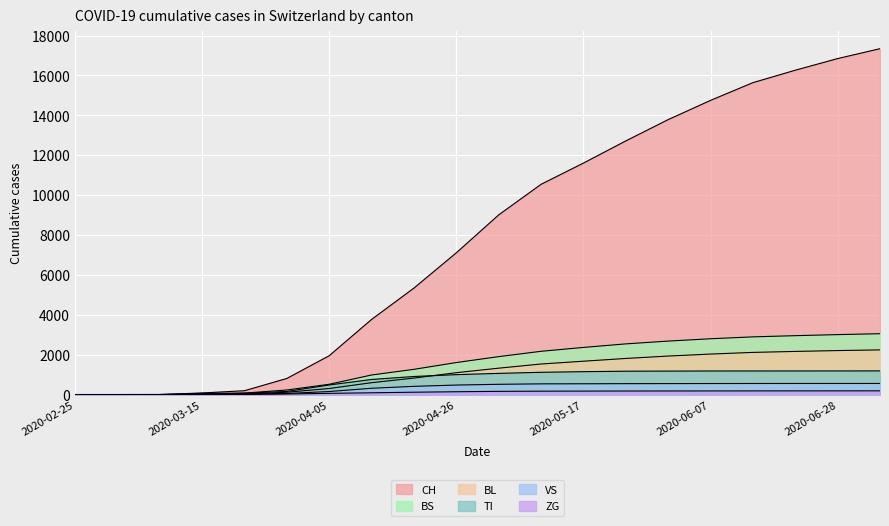

How many values in the ZG series are below 160?

10